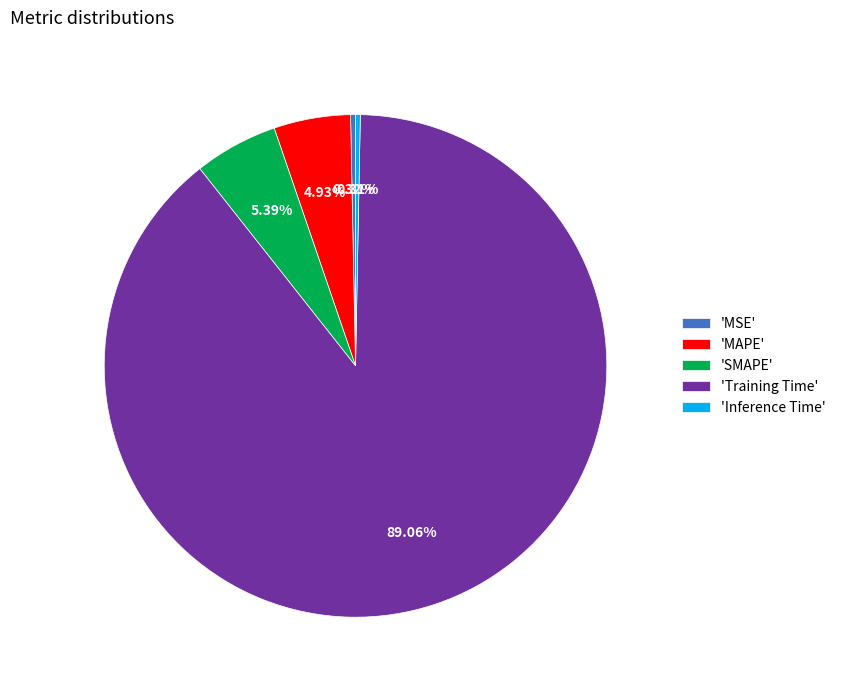

Combined, do 'MAPE' and 'MSE' account for over 50%?

No